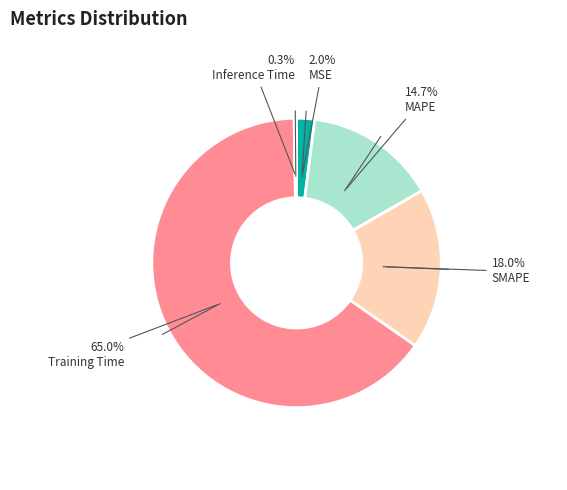

To the nearest percent, what percentage of the pie is MAPE?

15%